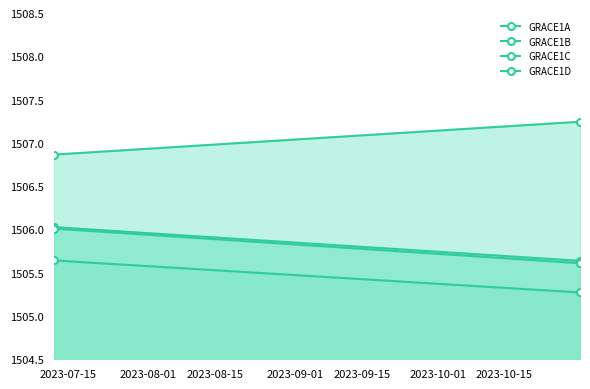

What is the minimum value shown in the chart?

1505.3